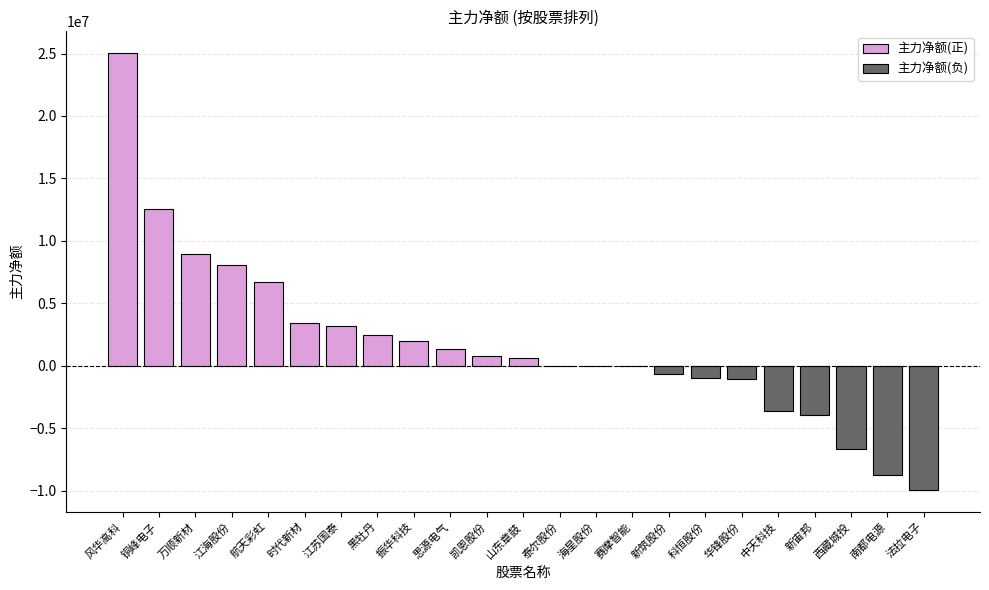

True or false: the data shows 1665129 at 时代新材.

False